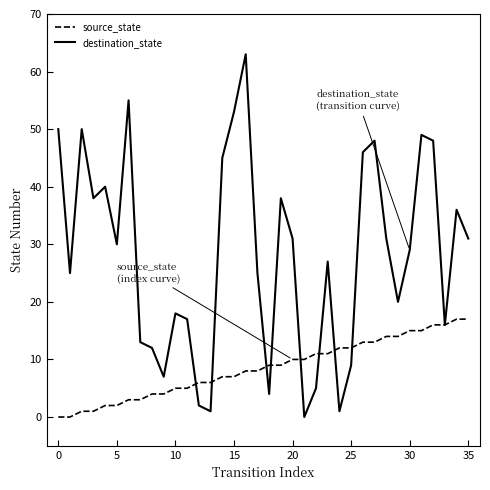

What is the greatest value displayed?

63